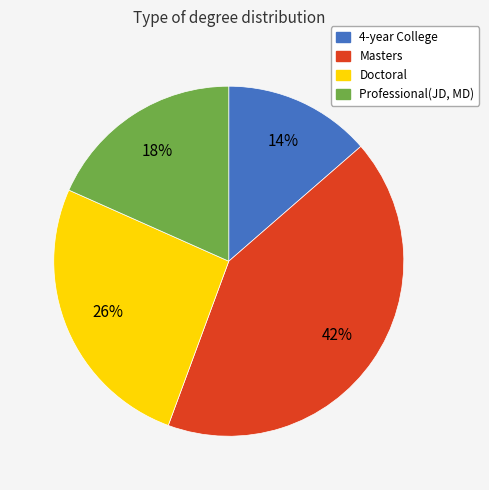

Is it true that 4-year College is 1% of the pie?

False